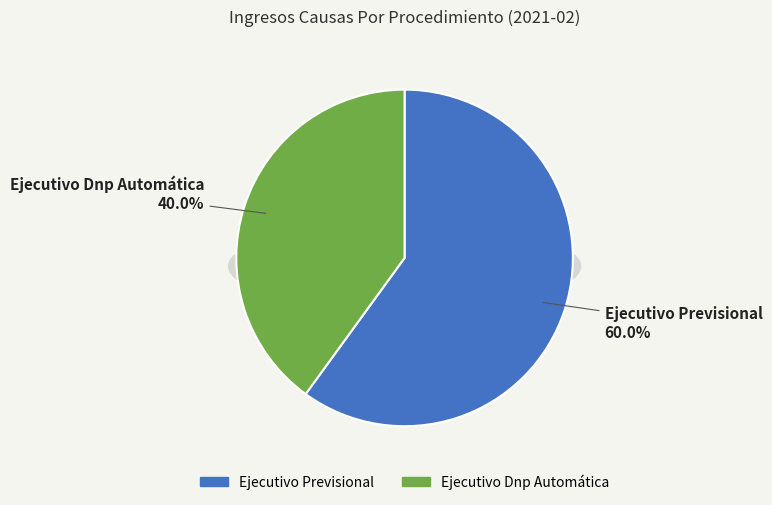

True or false: Ejecutivo Dnp Automática accounts for 40% of the total.

True